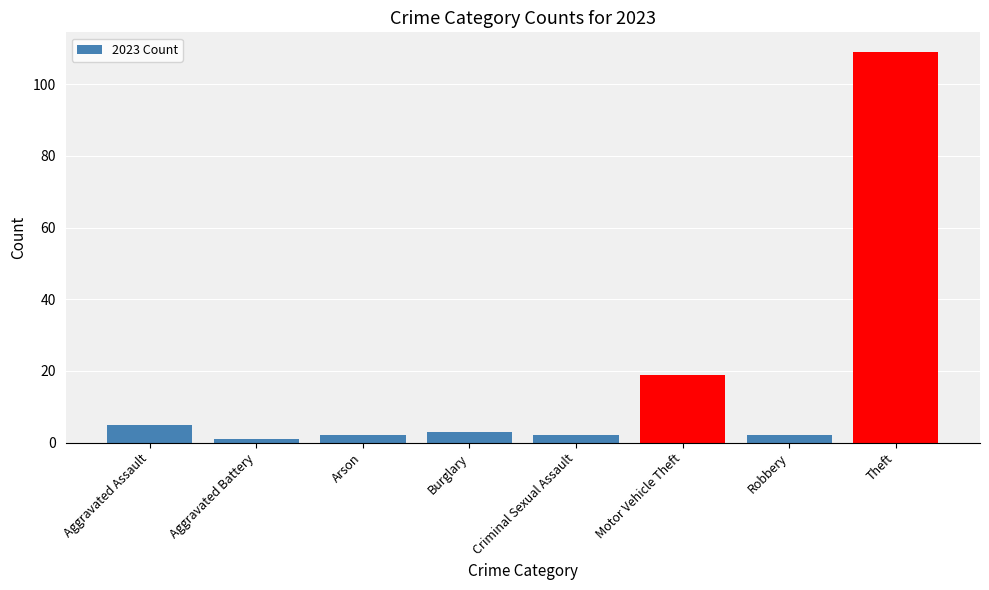

Reading right to left, extract all data points from this chart.

Theft=109	Robbery=2	Motor Vehicle Theft=19	Criminal Sexual Assault=2	Burglary=3	Arson=2	Aggravated Battery=1	Aggravated Assault=5